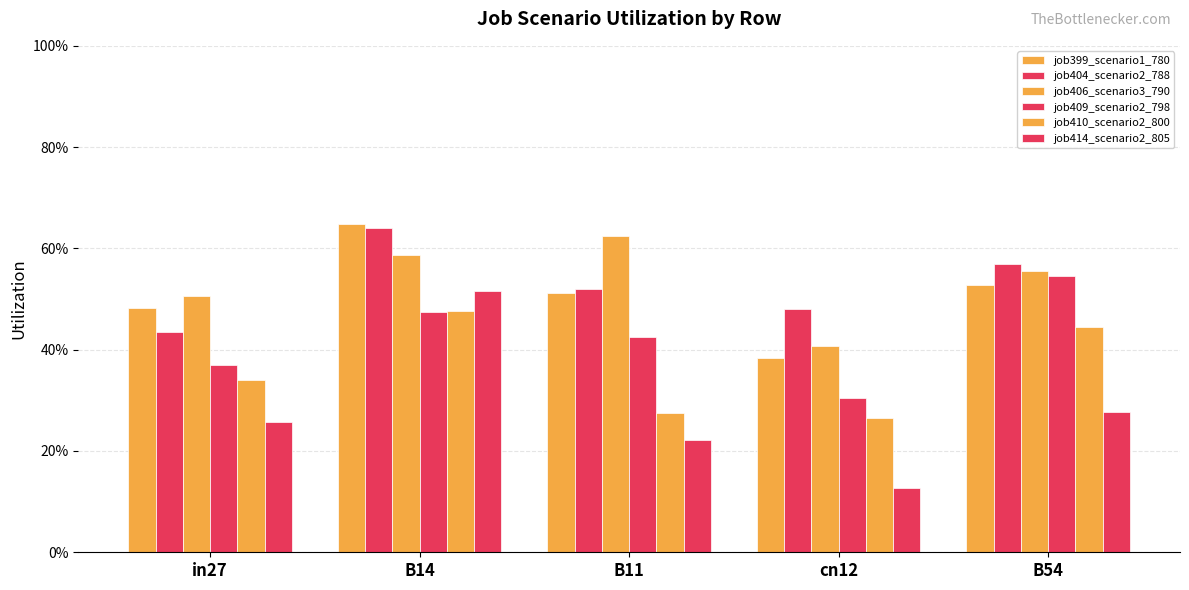

Are the bars grouped side by side (vs. stacked)?

Yes